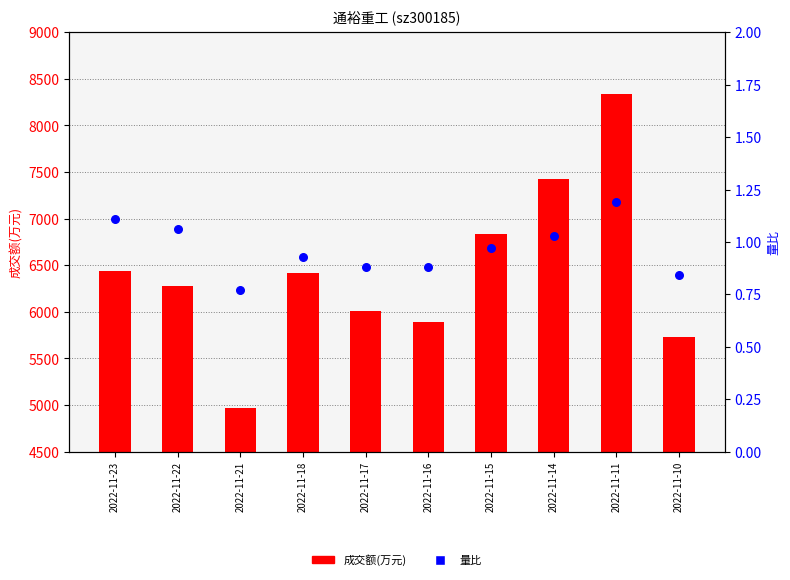

Is the value of 成交额(万元) at 2022-11-21 greater than the value of 量比 at 2022-11-21?

Yes